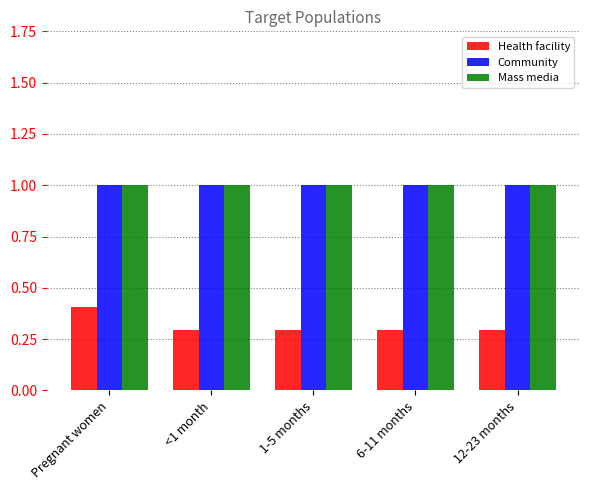

How many bars are there in total?

15